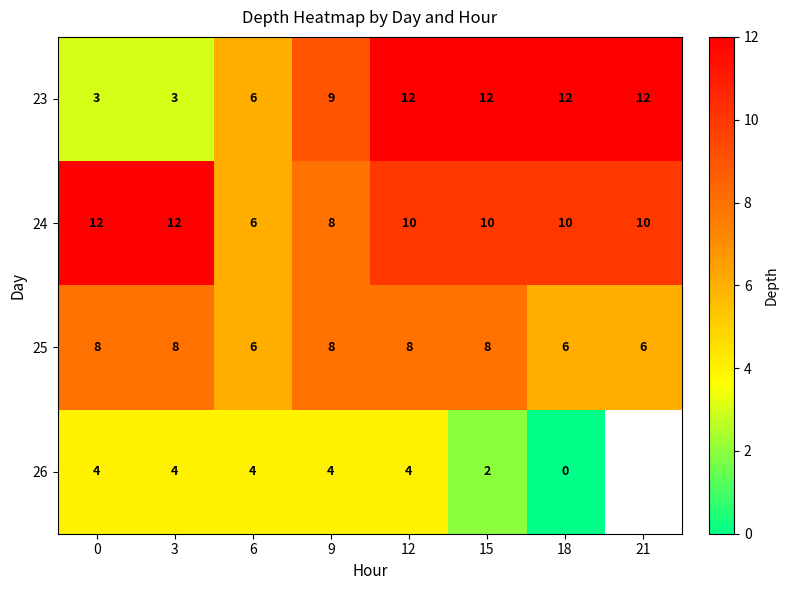

Between 6 and 18, which series saw the biggest shift?

23